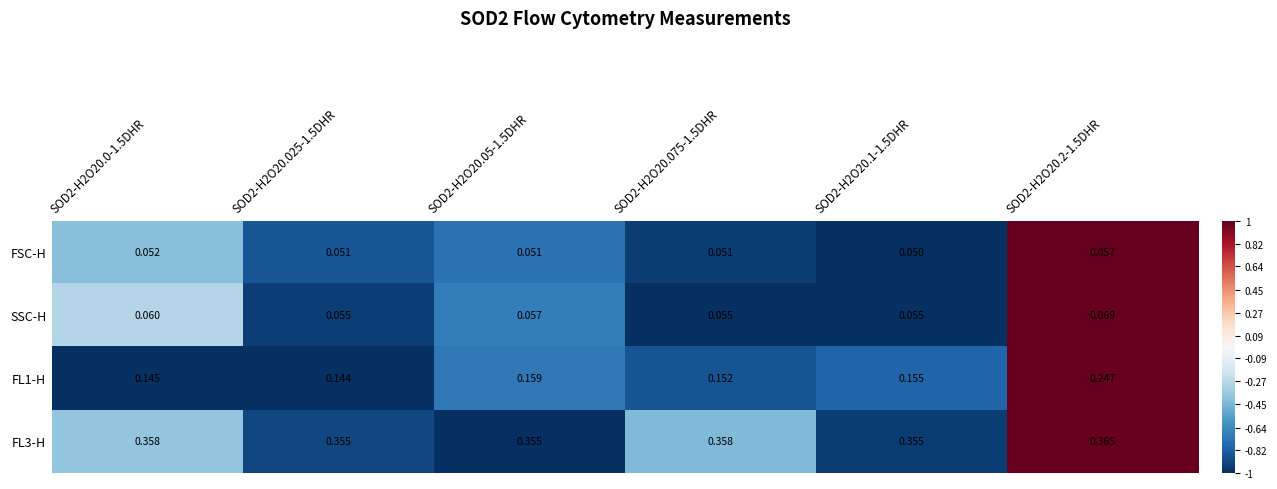

Is the value of FL1-H at SOD2-H2O20.05-1.5DHR greater than the value of FL3-H at SOD2-H2O20.075-1.5DHR?

No